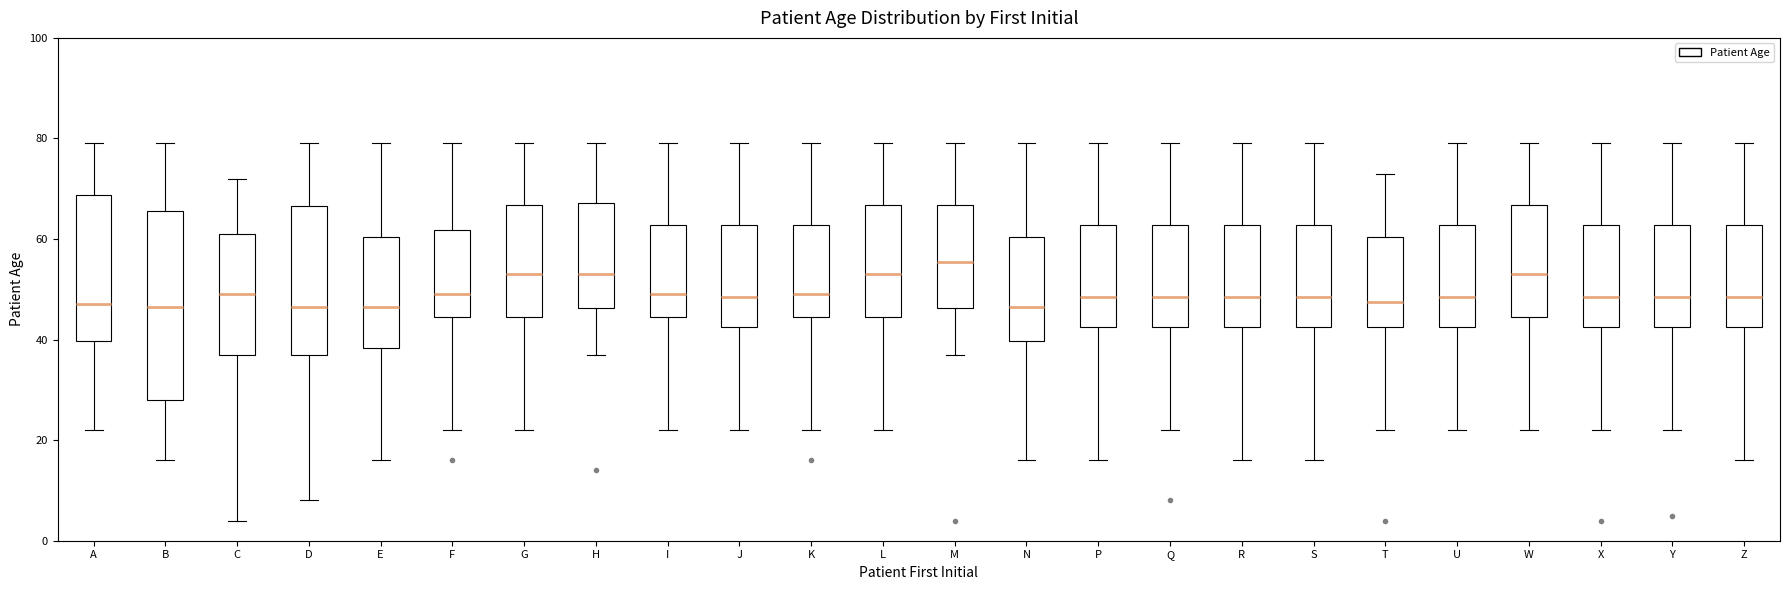

Where is the lower edge of the box for P on the y-axis? The values are not printed on the chart, so give them approximately, as read against the axis.

42